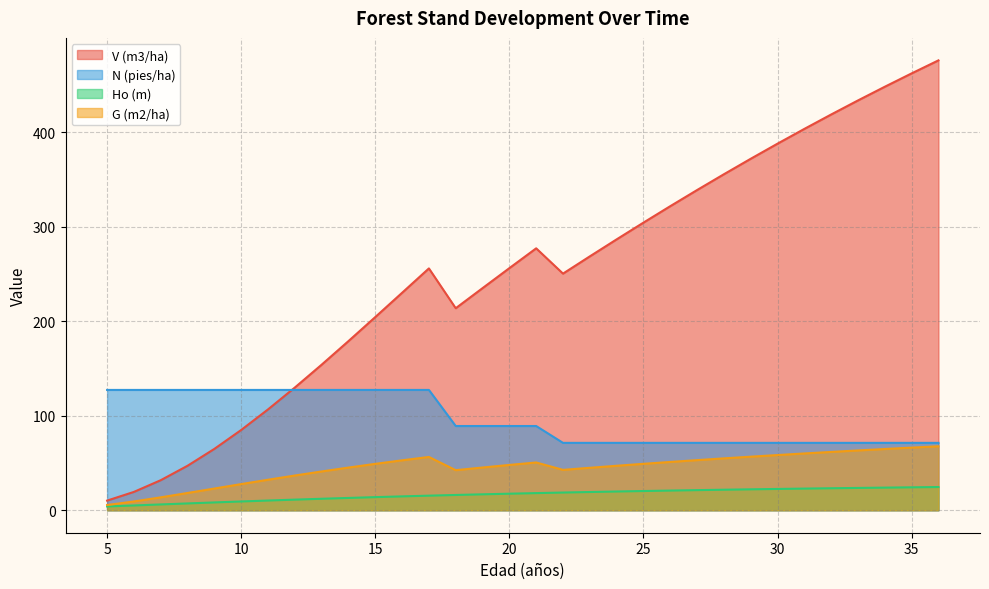

In G (m2/ha), how many points are higher than both neighbors (excluding endpoints)?

2